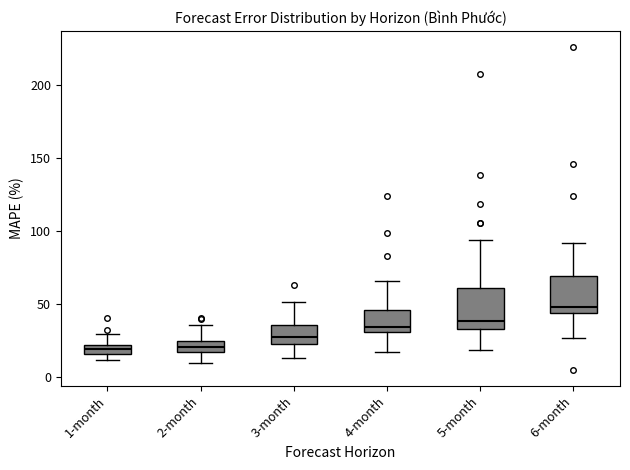

Where does the upper whisker of the box for 1-month end on the y-axis? The values are not printed on the chart, so give them approximately, as read against the axis.

30